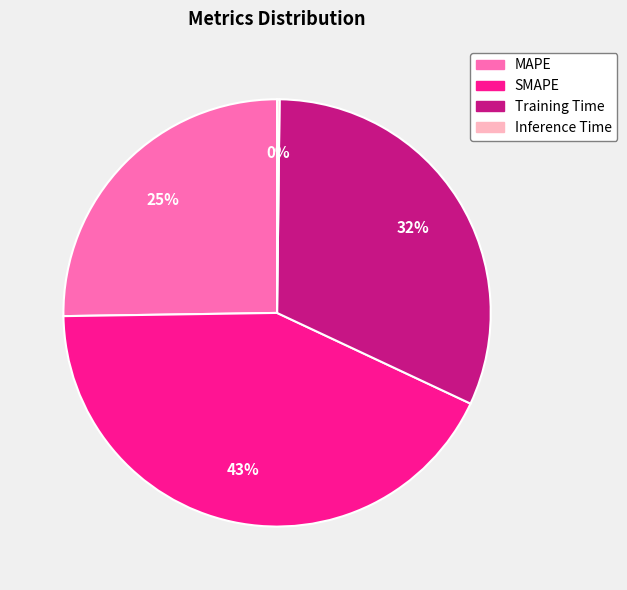

Does any single category account for the majority?

No